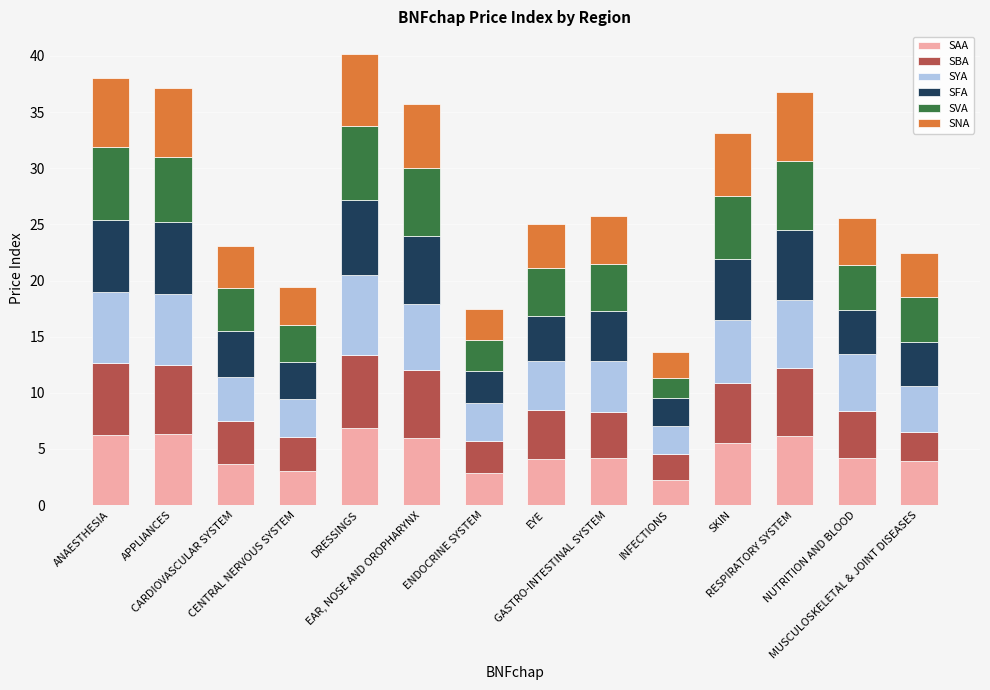

What is the maximum value for SAA?

6.8